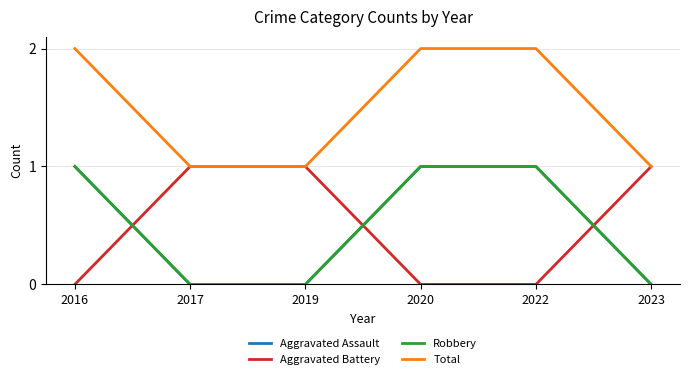

What is the difference between the second highest and second lowest values in the Robbery series?

1